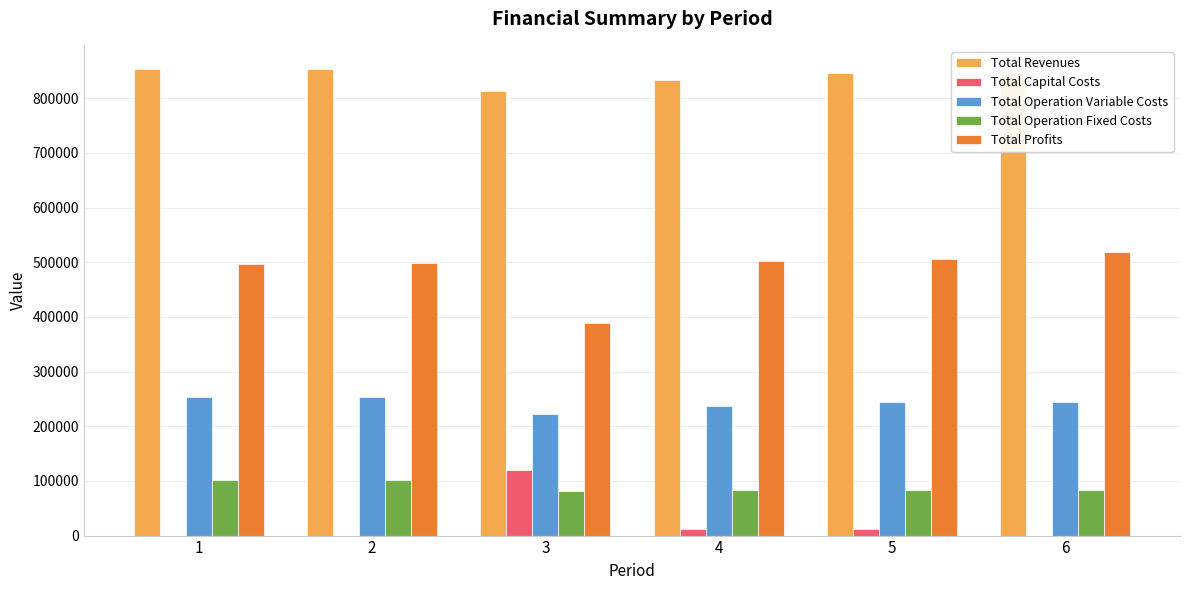

What is the sum of all Total Capital Costs values?

144800.0